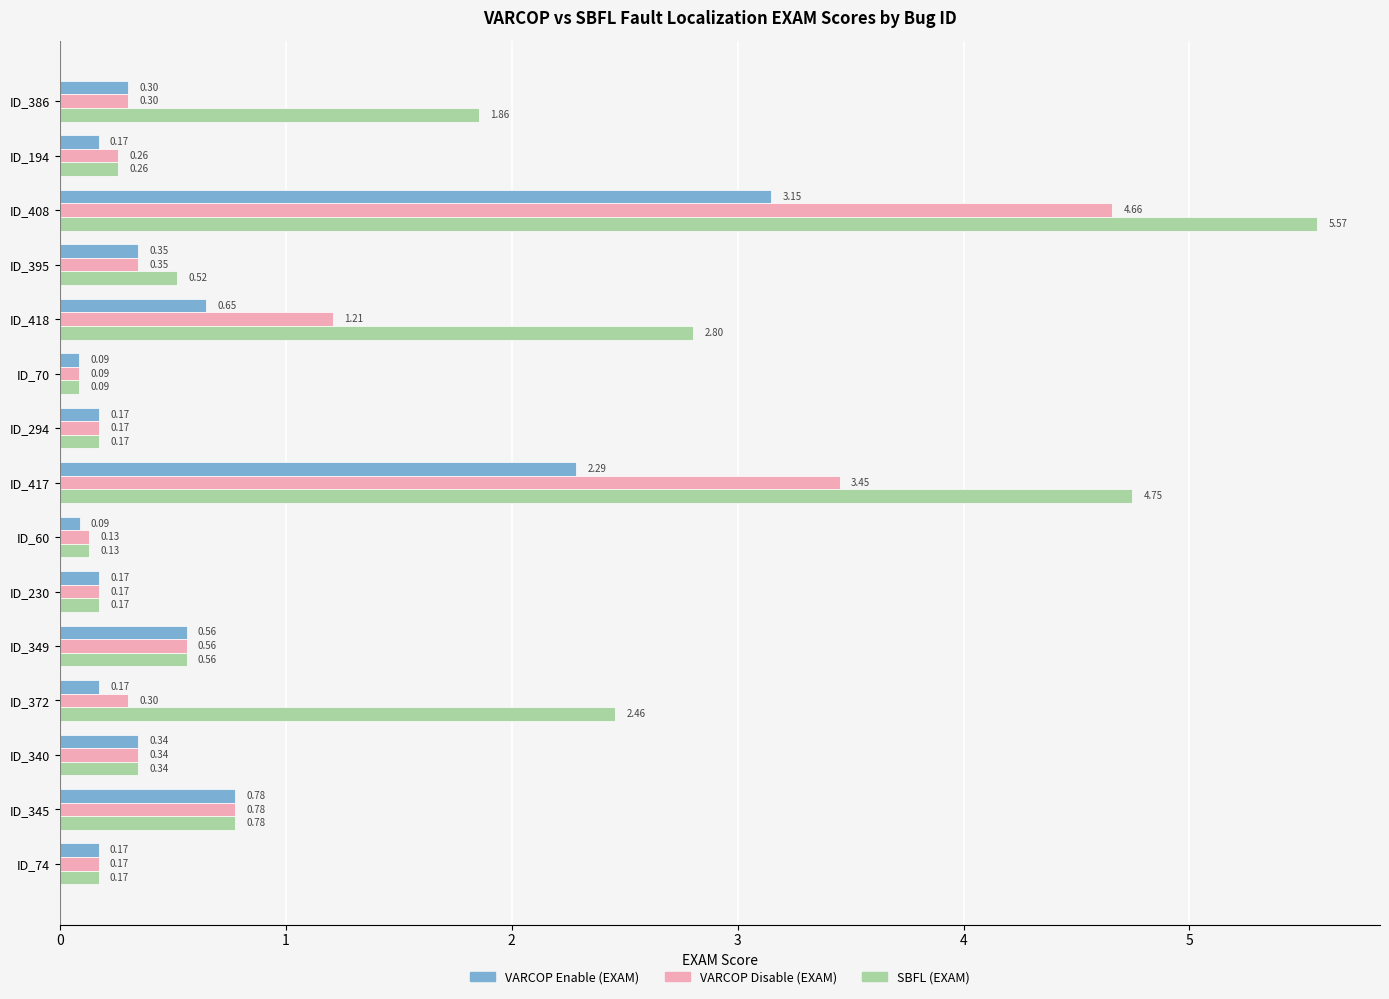

Where is VARCOP Enable (EXAM) nearest to the value 1?

ID_345